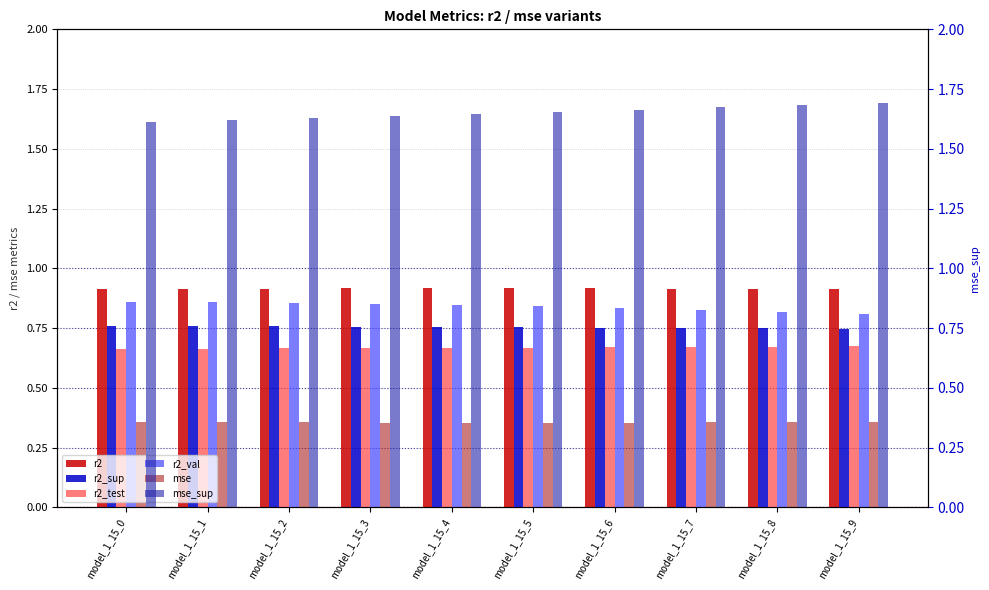

Reading left to right, what are all the values shown in this chart?

r2: model_1_15_0=0.9	model_1_15_1=0.9	model_1_15_2=0.9	model_1_15_3=0.9	model_1_15_4=0.9	model_1_15_5=0.9	model_1_15_6=0.9	model_1_15_7=0.9	model_1_15_8=0.9	model_1_15_9=0.9
r2_sup: model_1_15_0=0.8	model_1_15_1=0.8	model_1_15_2=0.8	model_1_15_3=0.8	model_1_15_4=0.8	model_1_15_5=0.8	model_1_15_6=0.8	model_1_15_7=0.7	model_1_15_8=0.7	model_1_15_9=0.7
r2_test: model_1_15_0=0.7	model_1_15_1=0.7	model_1_15_2=0.7	model_1_15_3=0.7	model_1_15_4=0.7	model_1_15_5=0.7	model_1_15_6=0.7	model_1_15_7=0.7	model_1_15_8=0.7	model_1_15_9=0.7
r2_val: model_1_15_0=0.9	model_1_15_1=0.9	model_1_15_2=0.9	model_1_15_3=0.9	model_1_15_4=0.8	model_1_15_5=0.8	model_1_15_6=0.8	model_1_15_7=0.8	model_1_15_8=0.8	model_1_15_9=0.8
mse: model_1_15_0=0.4	model_1_15_1=0.4	model_1_15_2=0.4	model_1_15_3=0.4	model_1_15_4=0.4	model_1_15_5=0.4	model_1_15_6=0.4	model_1_15_7=0.4	model_1_15_8=0.4	model_1_15_9=0.4
mse_sup: model_1_15_0=1.6	model_1_15_1=1.6	model_1_15_2=1.6	model_1_15_3=1.6	model_1_15_4=1.6	model_1_15_5=1.7	model_1_15_6=1.7	model_1_15_7=1.7	model_1_15_8=1.7	model_1_15_9=1.7